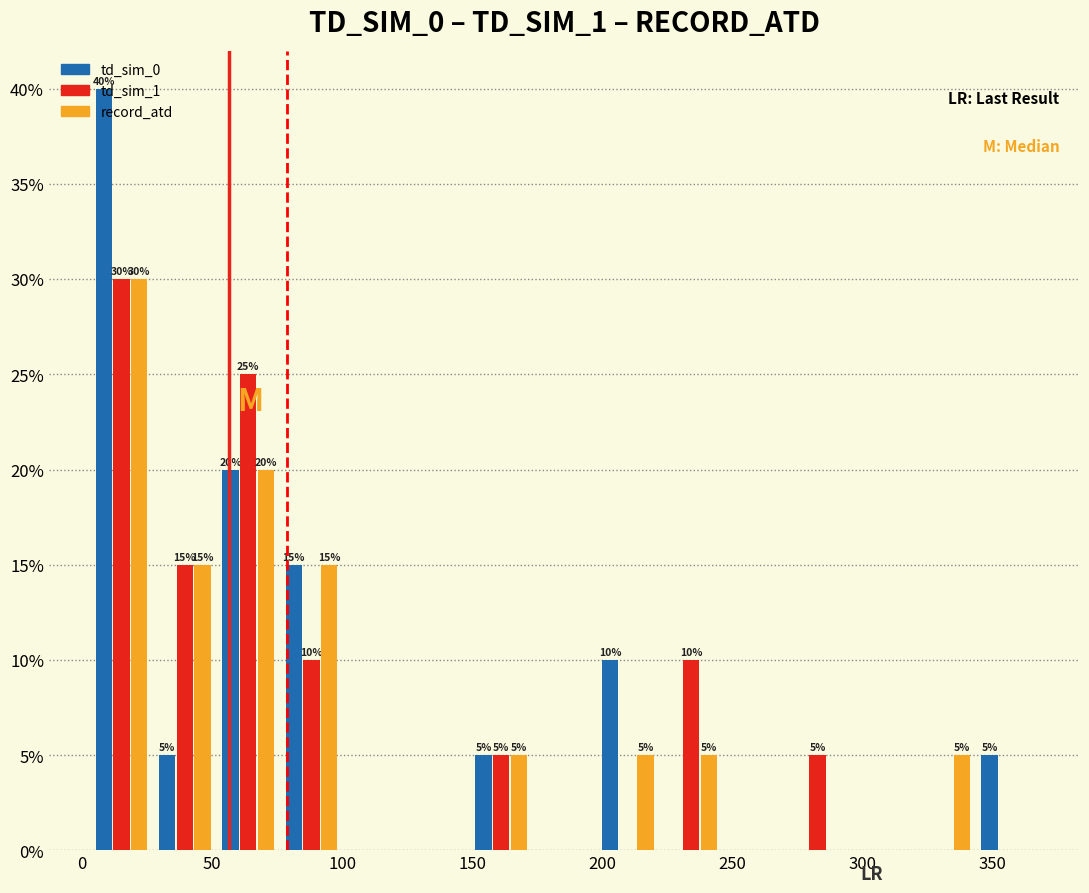

In the td_sim_1 series, which range on the x-axis has the tallest bar?

5 to 25